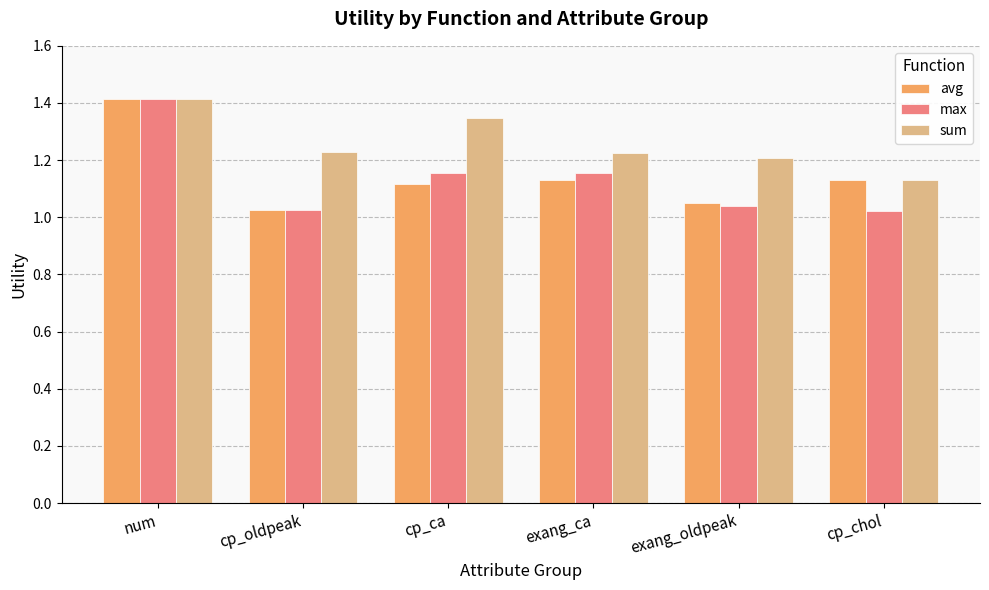

What is the difference between the maximum and minimum values in the sum series?

0.3